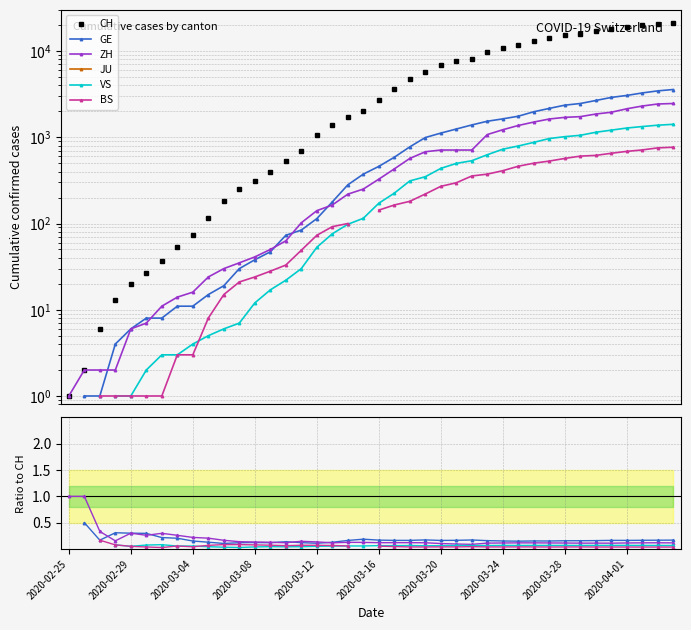

True or false: ZH and BS cross at least once.

False